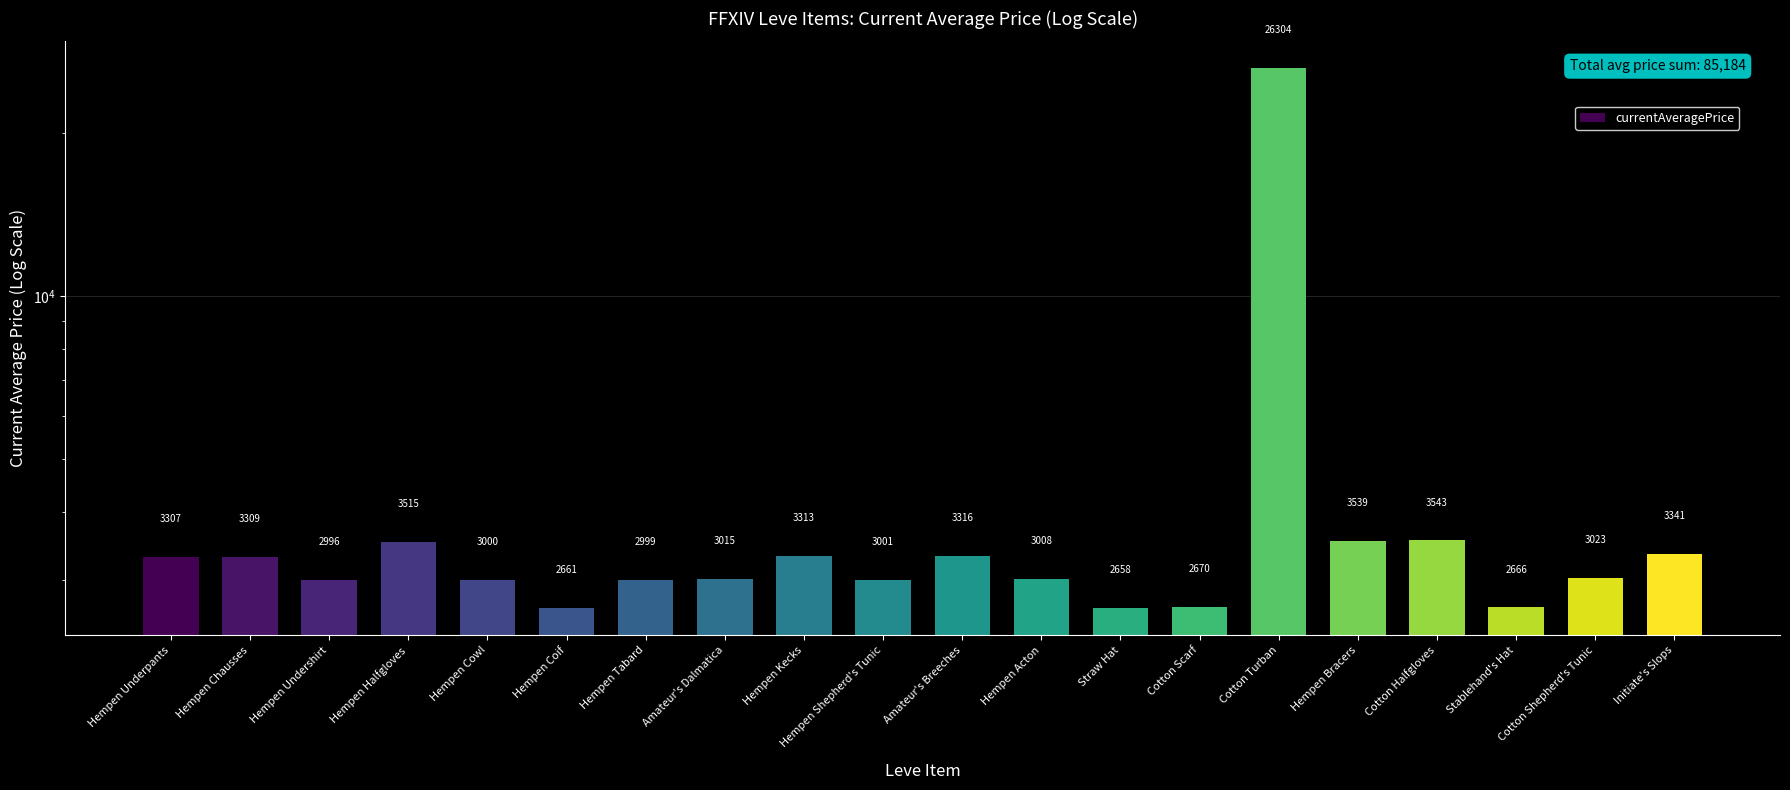

Between Hempen Undershirt and Hempen Cowl, which is larger?

Hempen Cowl